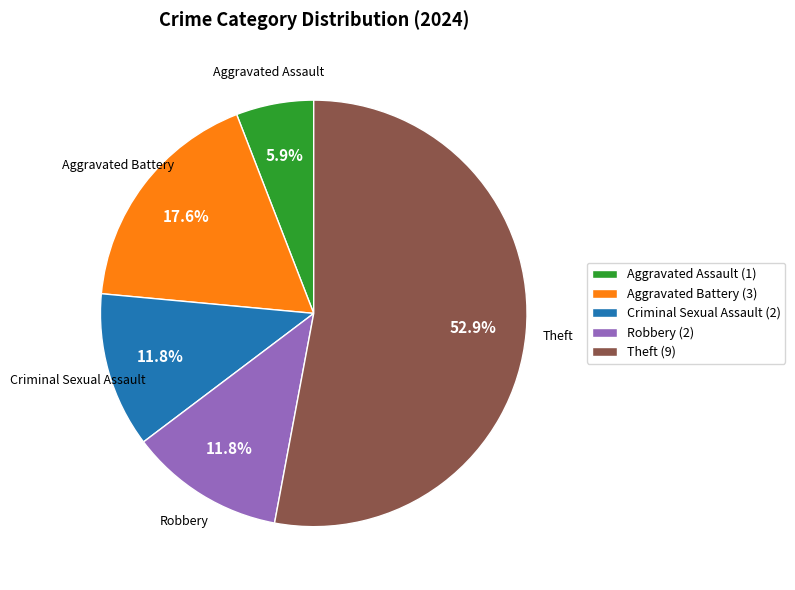

What is the largest slice in the pie chart?

Theft (9)